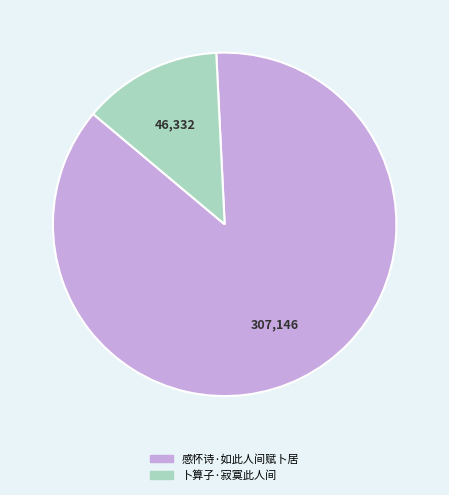

Which category has the biggest portion of the pie?

感怀诗·如此人间赋卜居